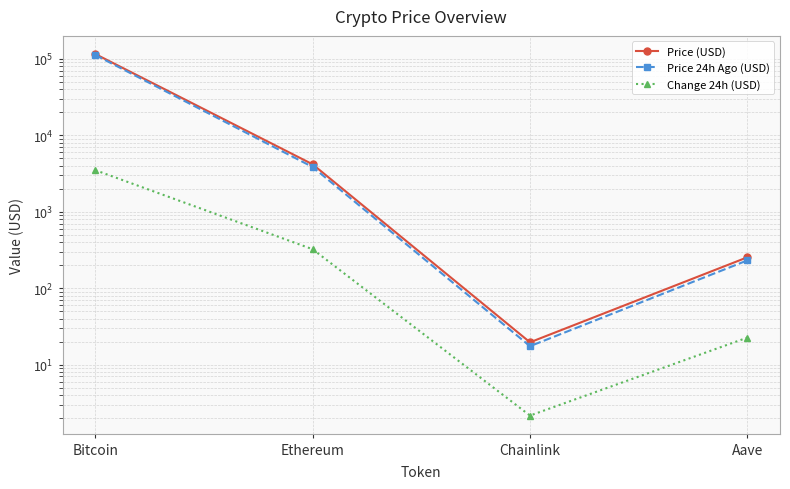

Reading left to right, extract all data points from this chart.

Price (USD): Bitcoin=115199.0	Ethereum=4160.4	Chainlink=19.6	Aave=253.3
Price 24h Ago (USD): Bitcoin=111708.0	Ethereum=3837.6	Chainlink=17.4	Aave=230.7
Change 24h (USD): Bitcoin=3491.0	Ethereum=322.8	Chainlink=2.2	Aave=22.6